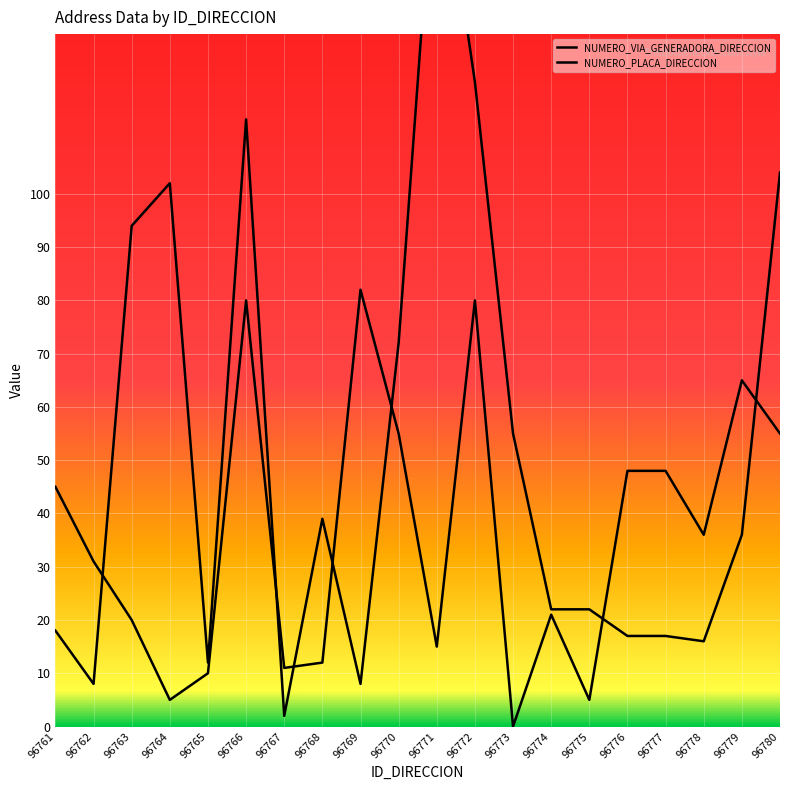

What is the value of the NUMERO_VIA_GENERADORA_DIRECCION point at the 6th from the left?

114